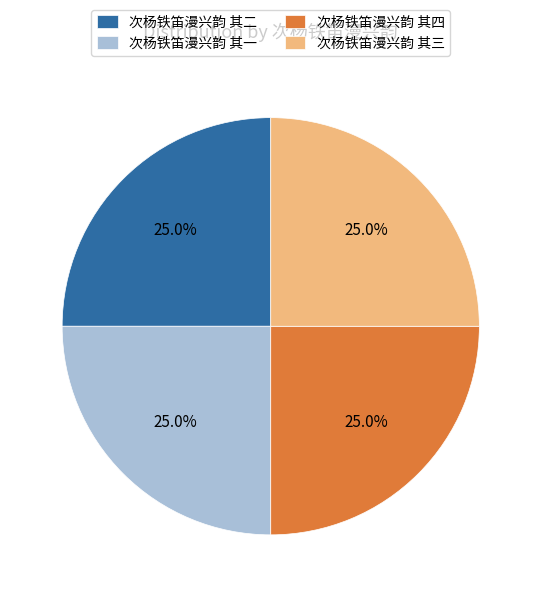

How many slices are in this pie chart?

4